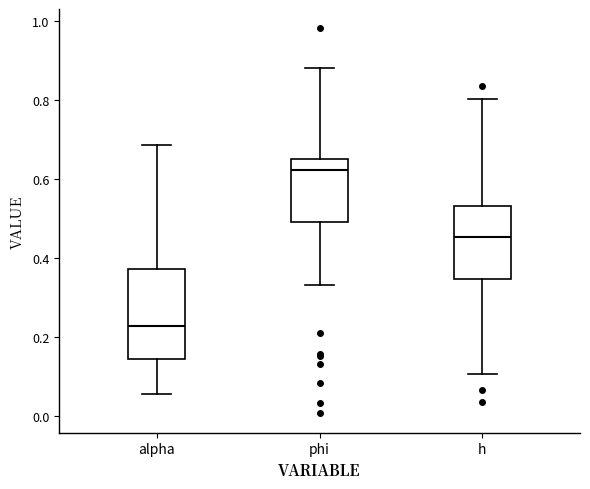

Which box is the tallest, from its lower edge to its upper edge?

alpha